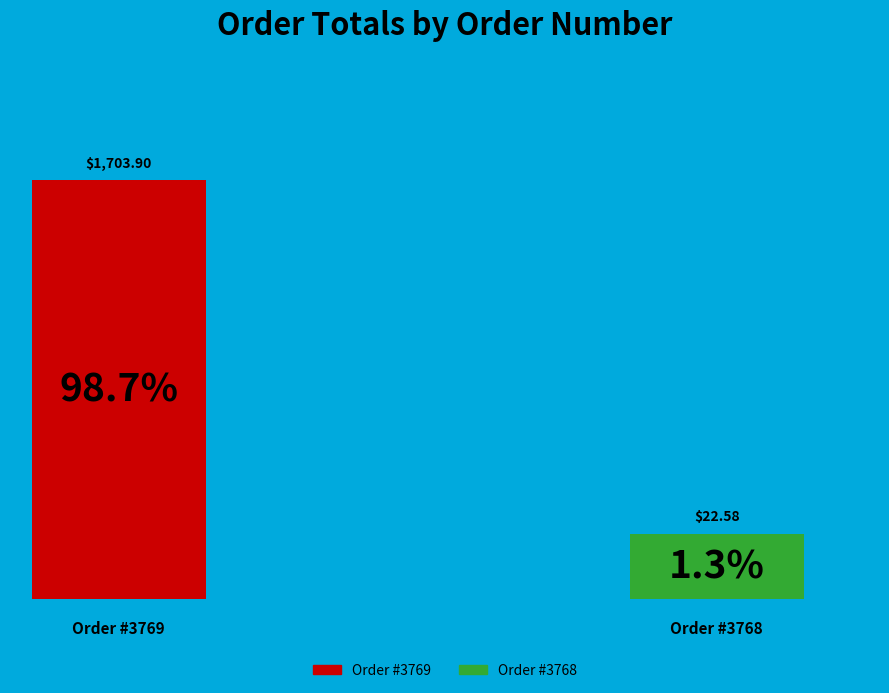

What portion of the pie excludes 3768?

98.7%